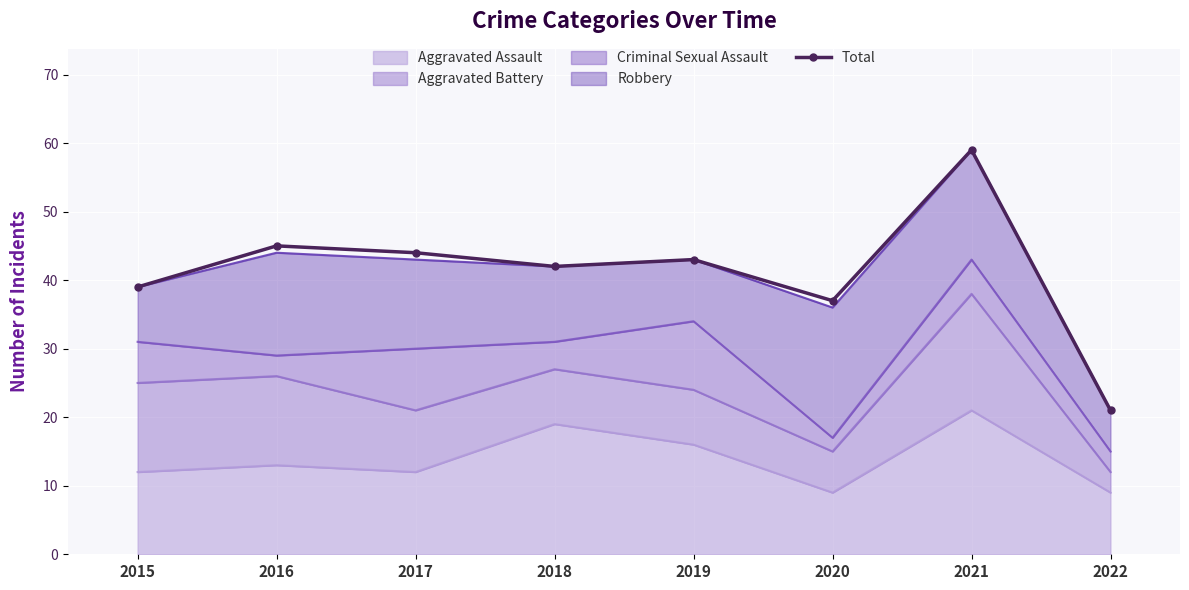

Which category has the highest value across all series?

2021